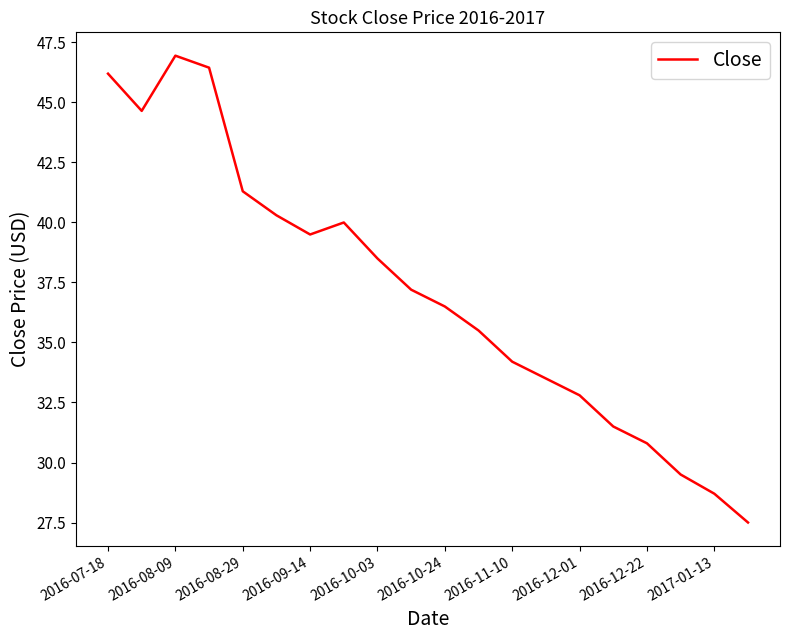

What is the maximum value shown in the chart?

47.0